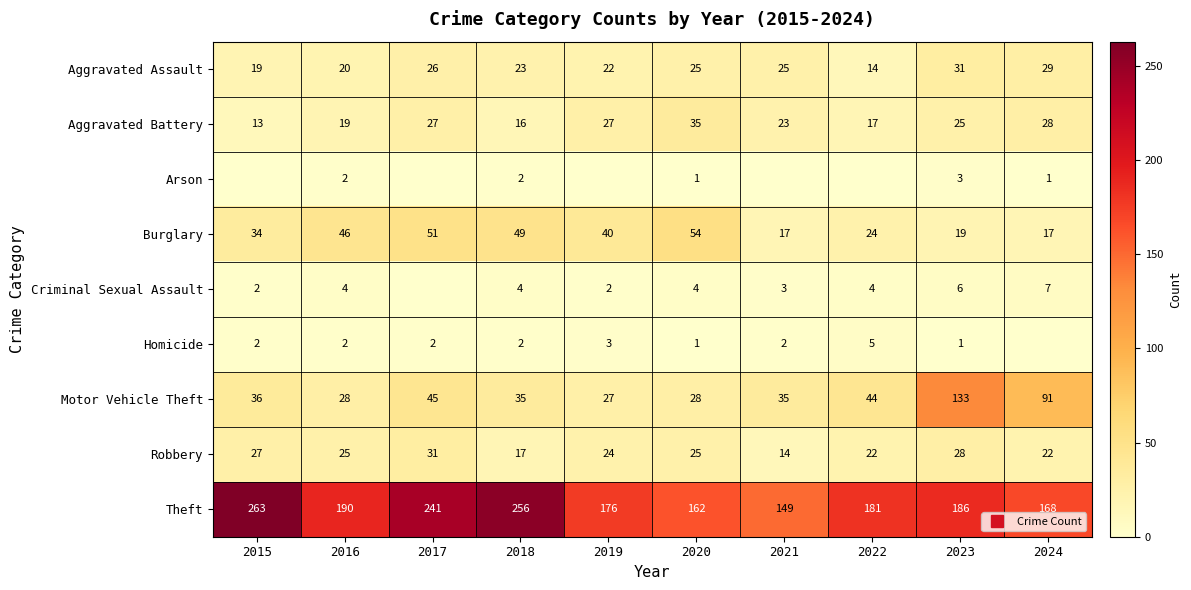

How many Homicide values are between 1 and 2?

7